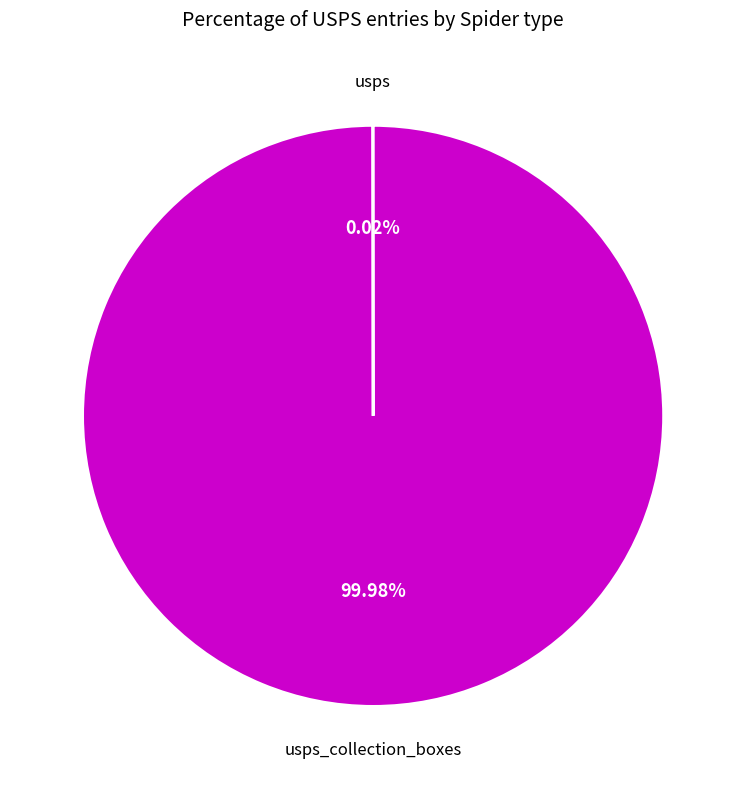

Does any single category account for the majority?

Yes